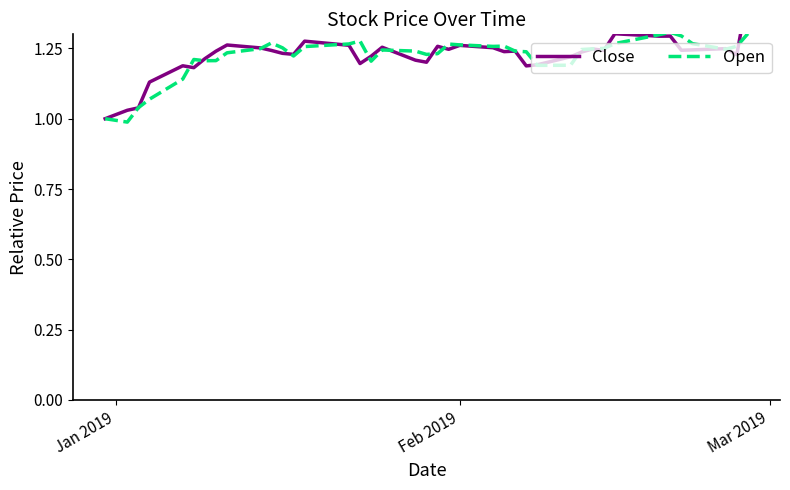

Is this an area chart (filled region under the line)?

No